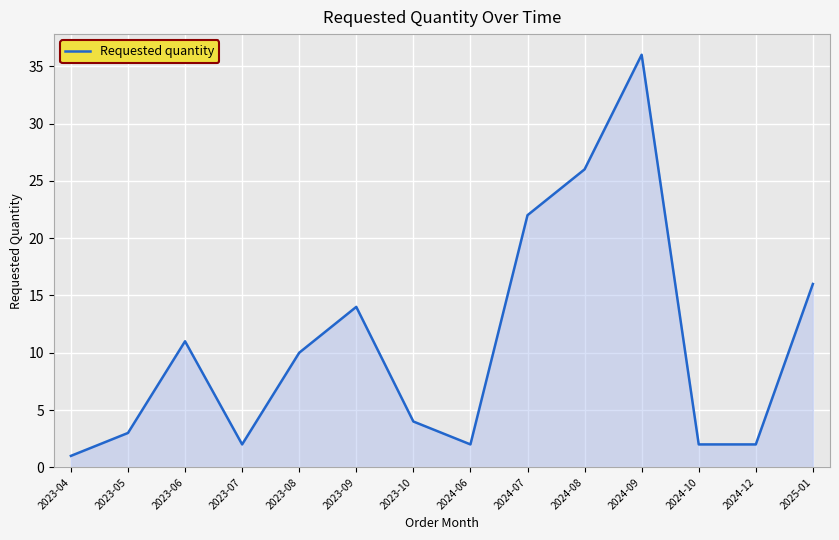

Where is the first local minimum?

2023-07